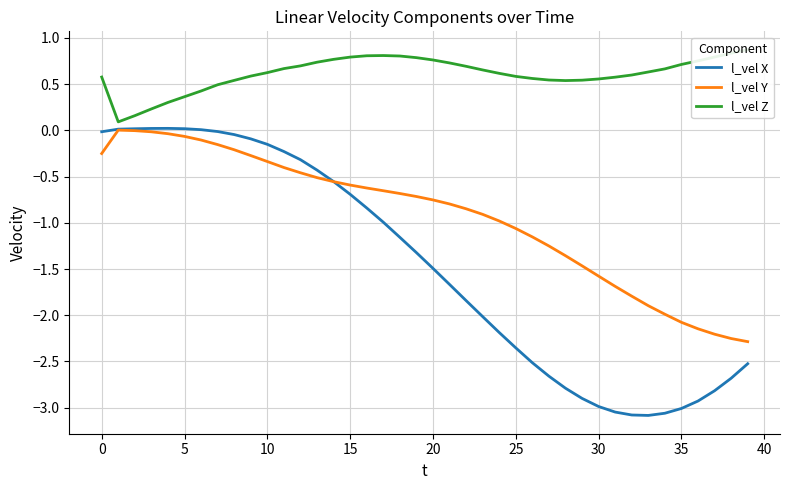

What is the difference between the maximum and minimum values in the l_vel Y series?

2.3